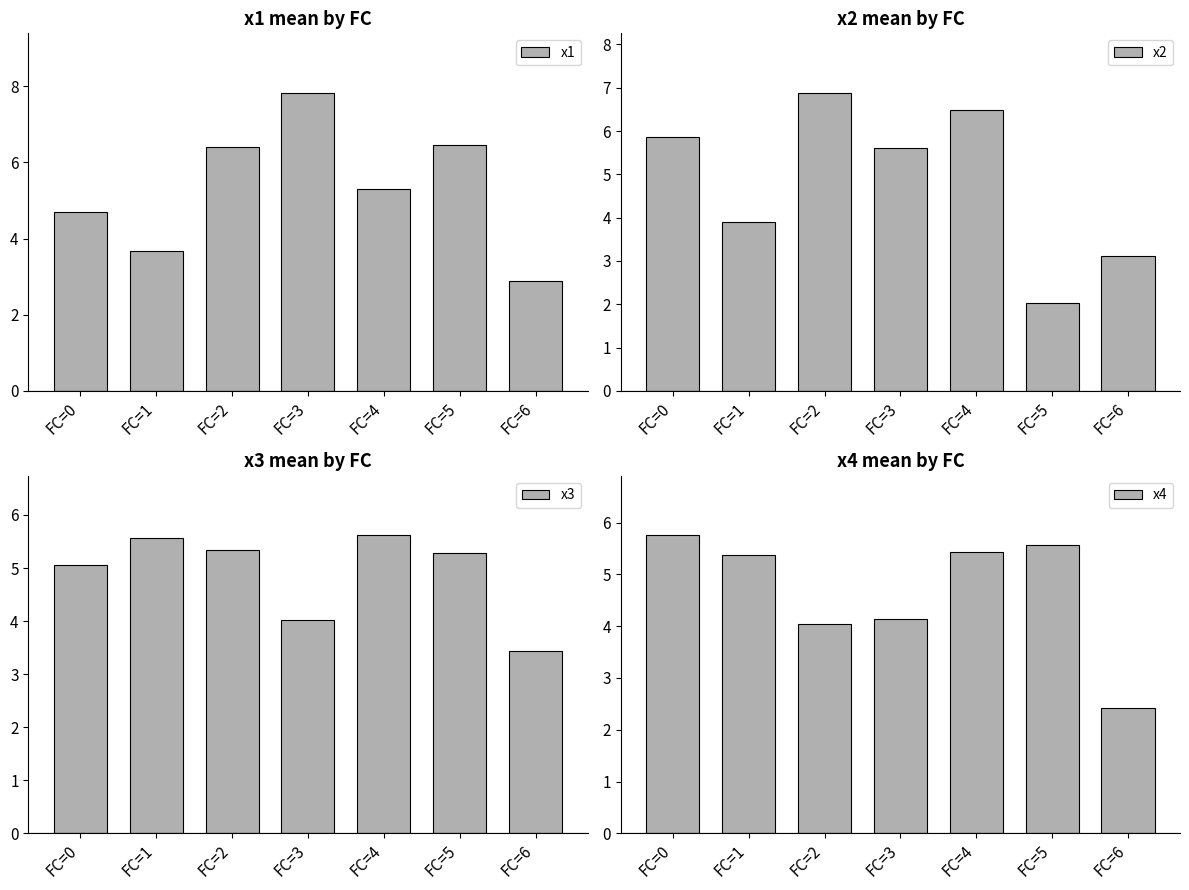

At which category does the chart reach its minimum across all series?

FC=5